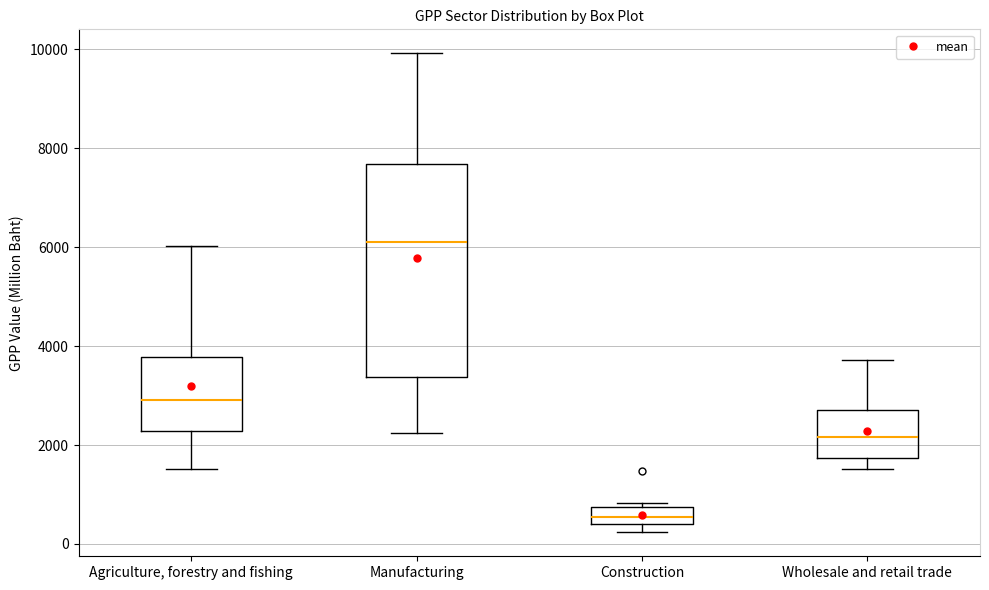

Where does the median line of the box for Wholesale and retail trade sit on the y-axis? The values are not printed on the chart, so give them approximately, as read against the axis.

2200